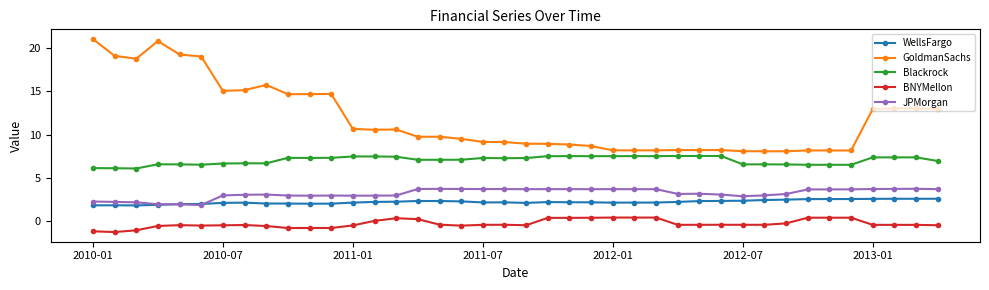

True or false: Blackrock has more than 1 interior local peaks.

True